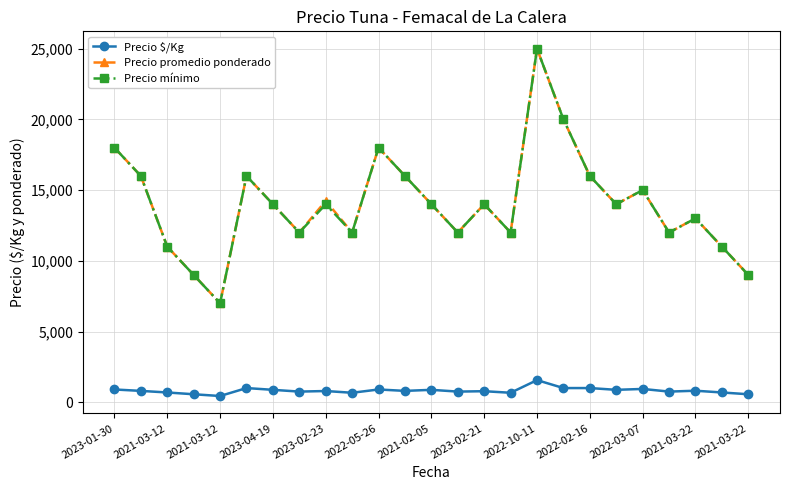

True or false: Precio $/Kg and Precio promedio ponderado intersect in this chart.

False